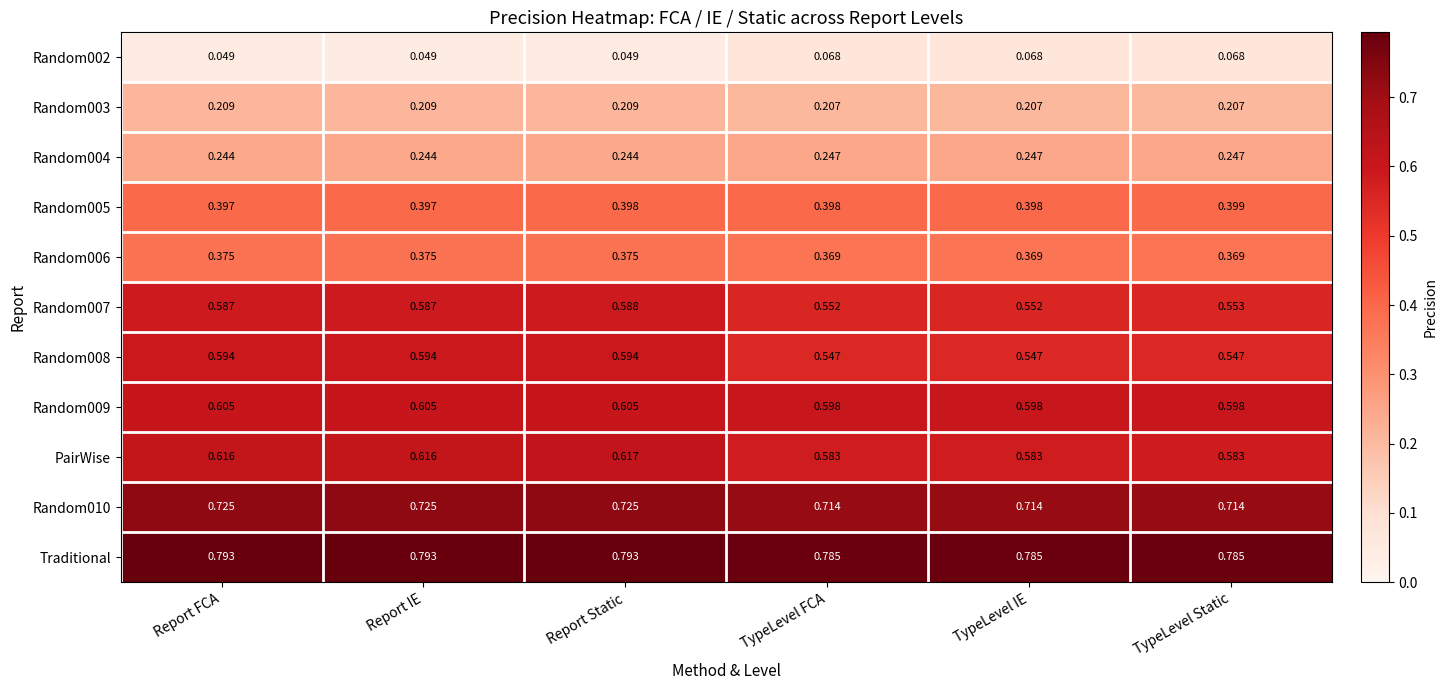

Which series has the largest total across all categories?

Traditional